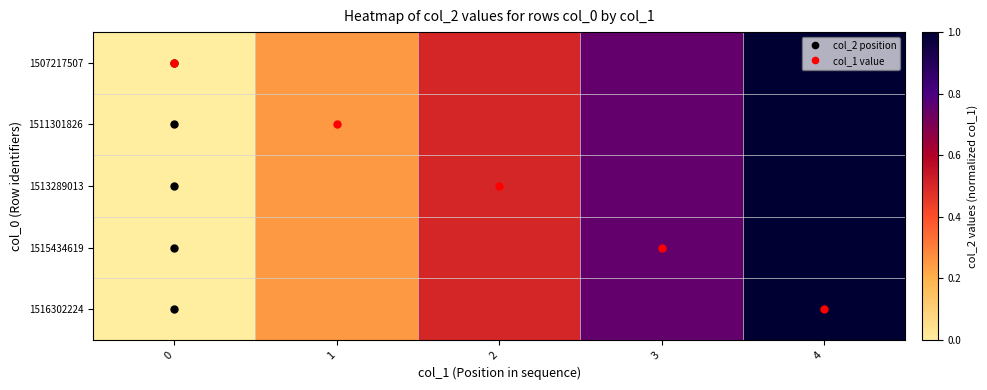

How many categories are shown in the chart?

5